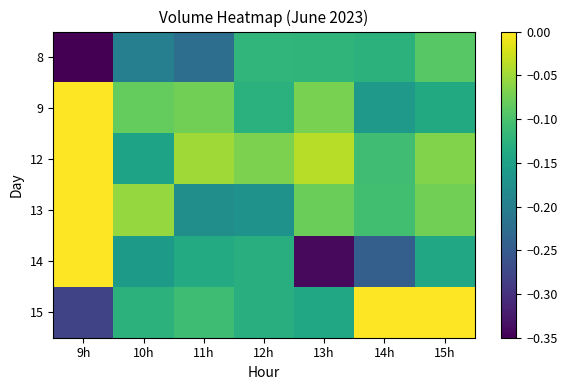

Which series has the widest spread of values?

14